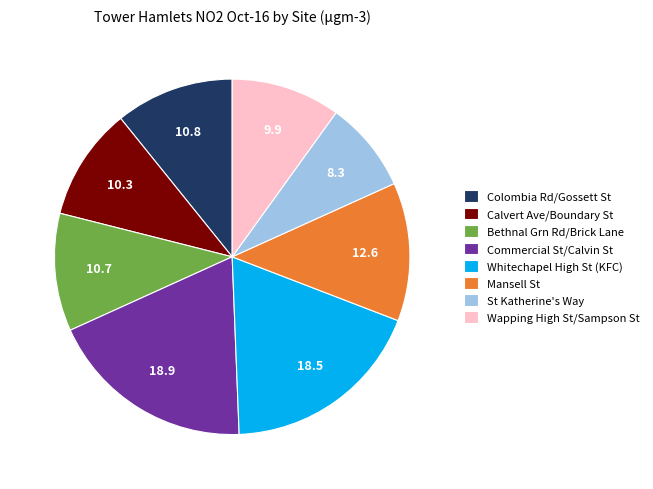

What is the smallest slice in the pie chart?

St Katherine's Way